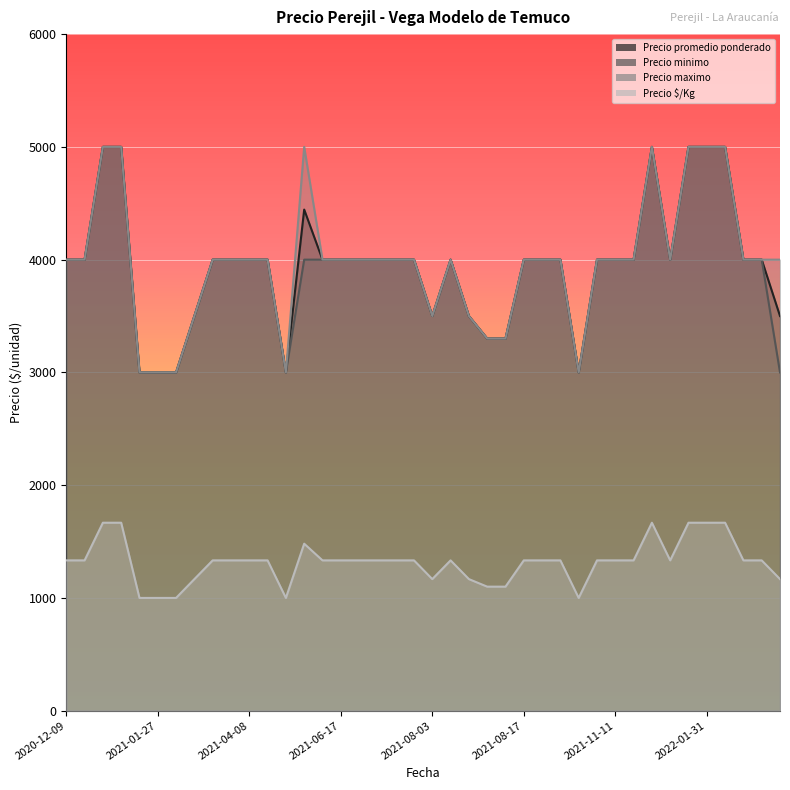

Which label corresponds to the largest value in the chart?

2022-01-13